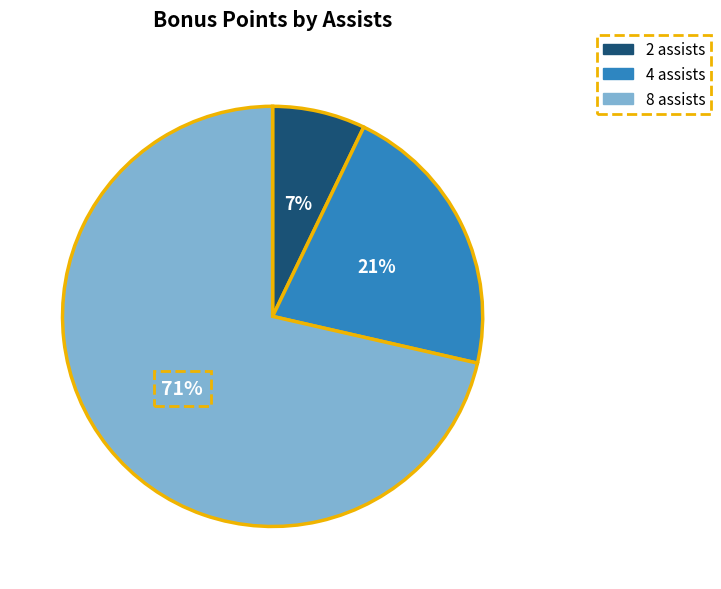

What is the ratio of the value at 4 assists to the value at 2 assists?

3.0